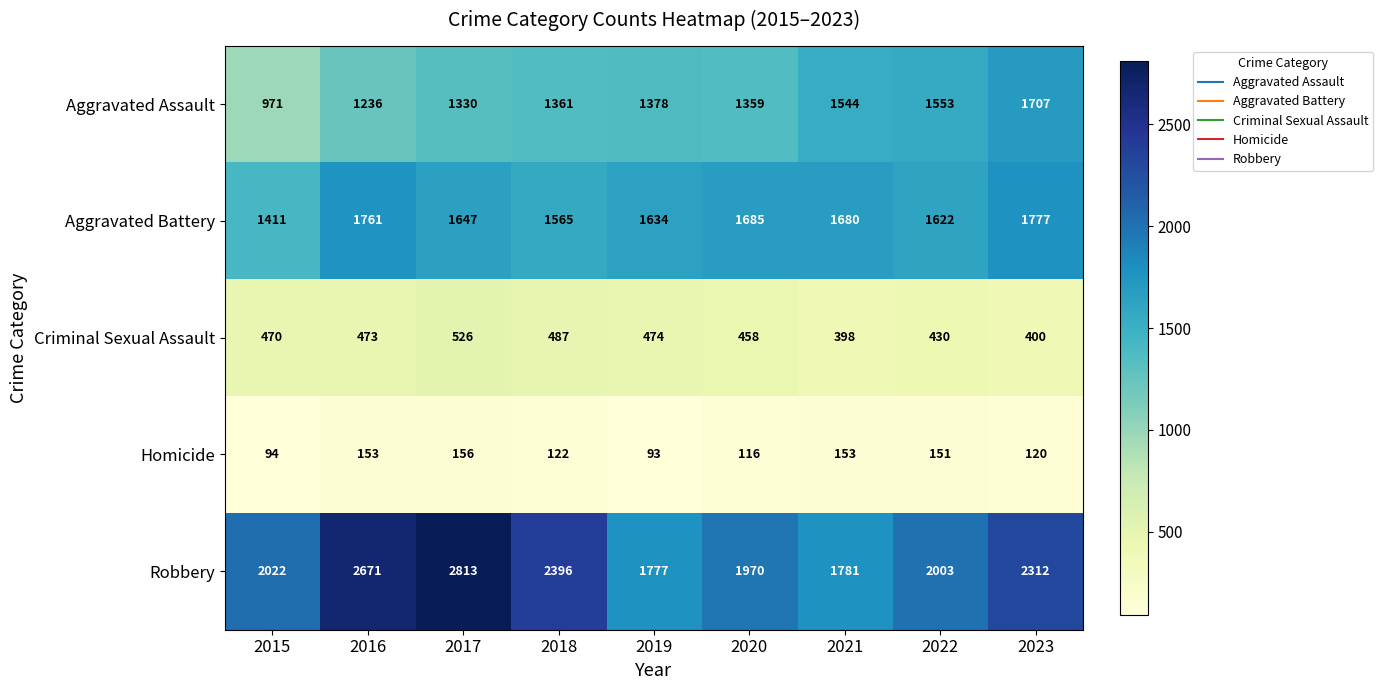

Where is Aggravated Battery nearest to the value 1594?

2022